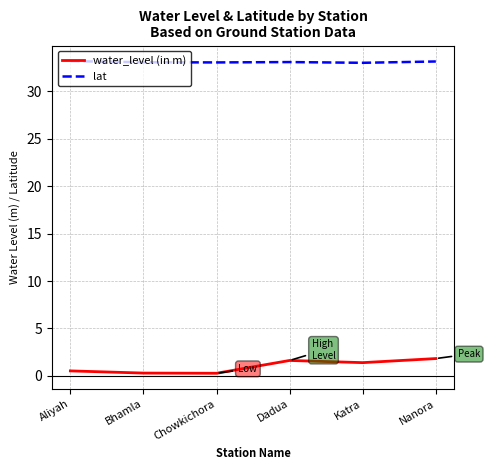

True or false: lat has a value of 12.5 at Bhamla.

False